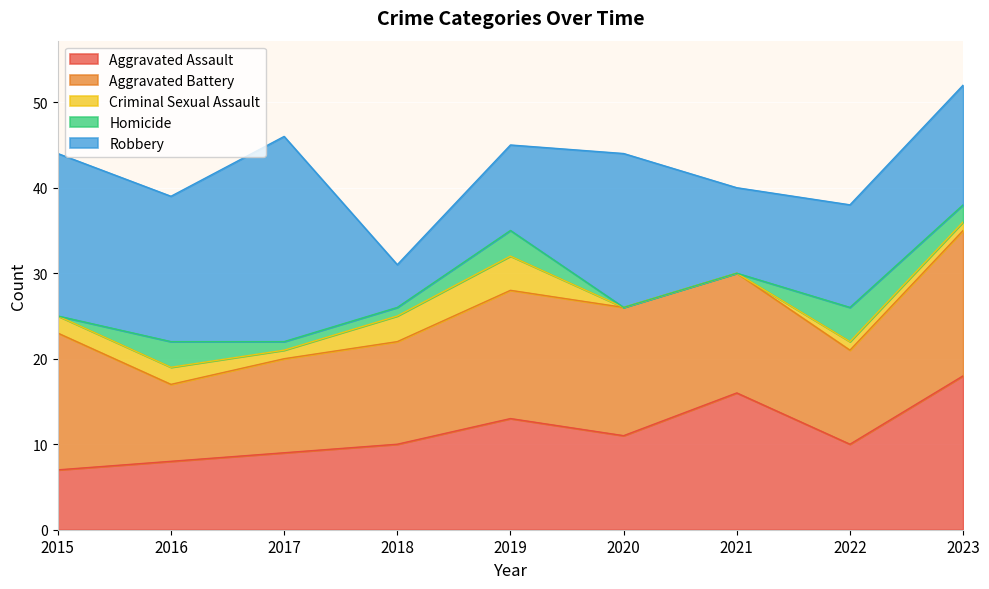

Reading left to right, what are all the values shown in this chart?

Aggravated Assault: 7	8	9	10	13	11	16	10	18
Aggravated Battery: 16	9	11	12	15	15	14	11	17
Criminal Sexual Assault: 2	2	1	3	4	0	0	1	1
Homicide: 0	3	1	1	3	0	0	4	2
Robbery: 19	17	24	5	10	18	10	12	14